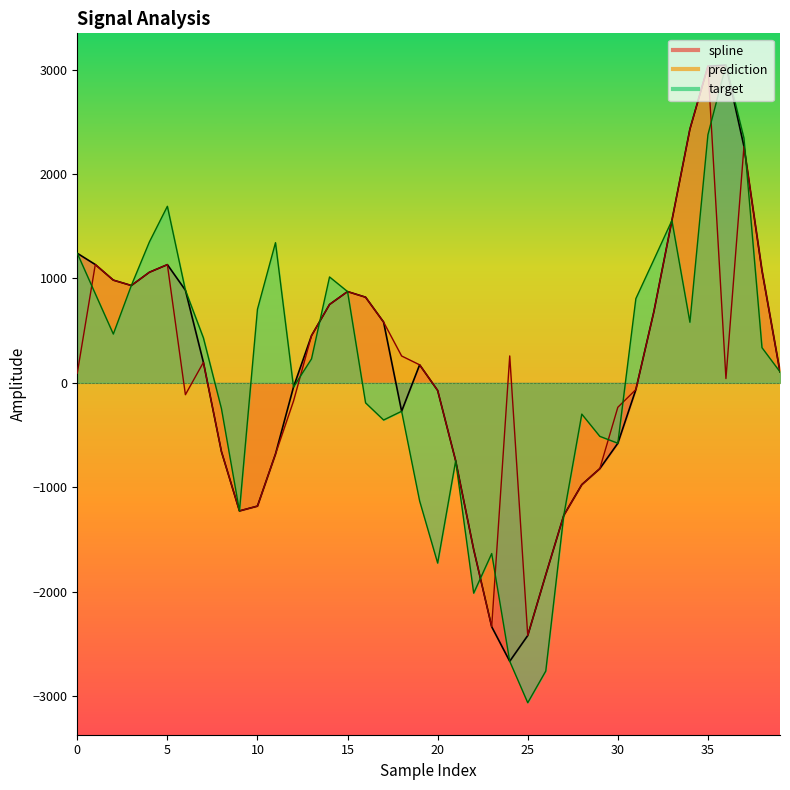

What is the value of the spline point at the 29th from the left?

-975.1